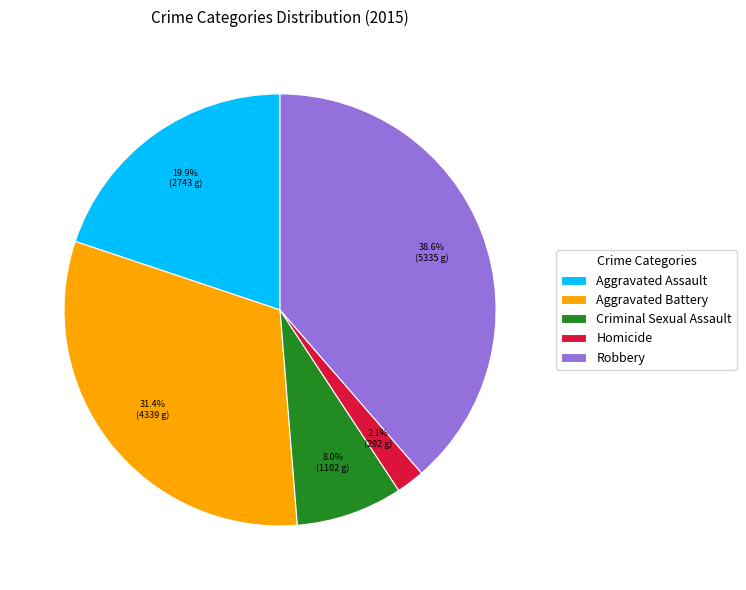

Does Criminal Sexual Assault represent more than half of the total?

No